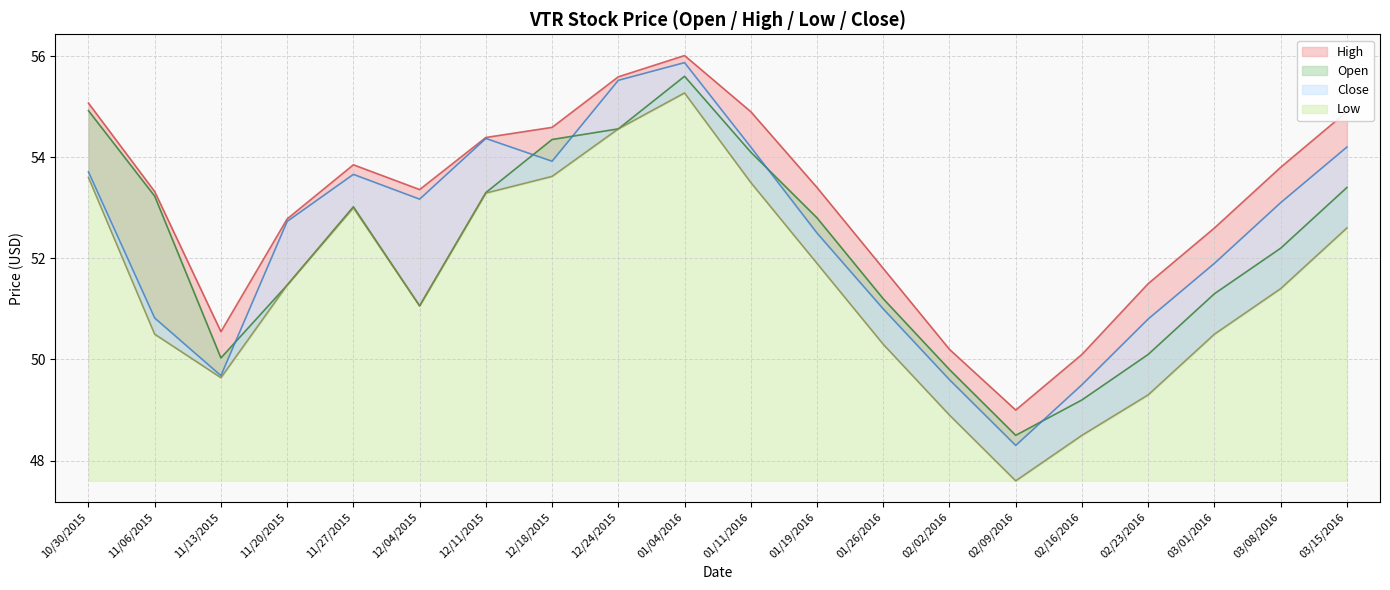

Reading left to right, transcribe all the data shown in this chart.

Open: 54.9	53.2	50.0	51.5	53.0	51.1	53.3	54.4	54.6	55.6	54.1	52.8	51.2	49.8	48.5	49.2	50.1	51.3	52.2	53.4
Low: 53.6	50.5	49.6	51.5	53.0	51.1	53.3	53.6	54.6	55.3	53.5	51.9	50.3	48.9	47.6	48.5	49.3	50.5	51.4	52.6
Close: 53.7	50.8	49.7	52.7	53.7	53.2	54.4	53.9	55.5	55.9	54.2	52.5	51.0	49.6	48.3	49.5	50.8	51.9	53.1	54.2
High: 55.1	53.3	50.5	52.8	53.9	53.4	54.4	54.6	55.6	56.0	54.9	53.4	51.8	50.2	49.0	50.1	51.5	52.6	53.8	54.9